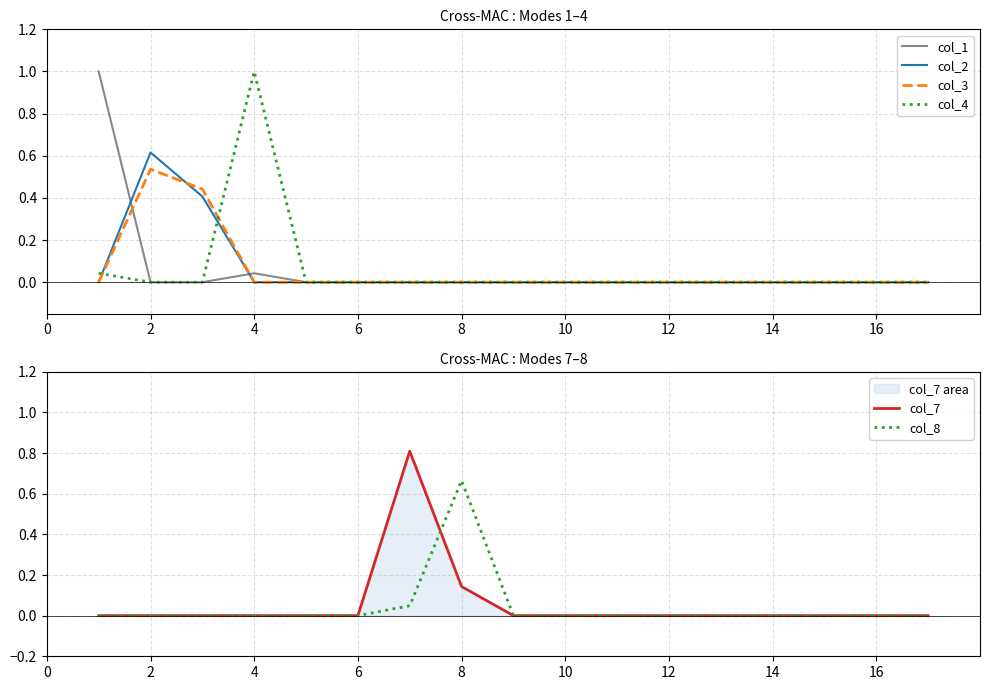

How many values in col_1 are above zero?

2